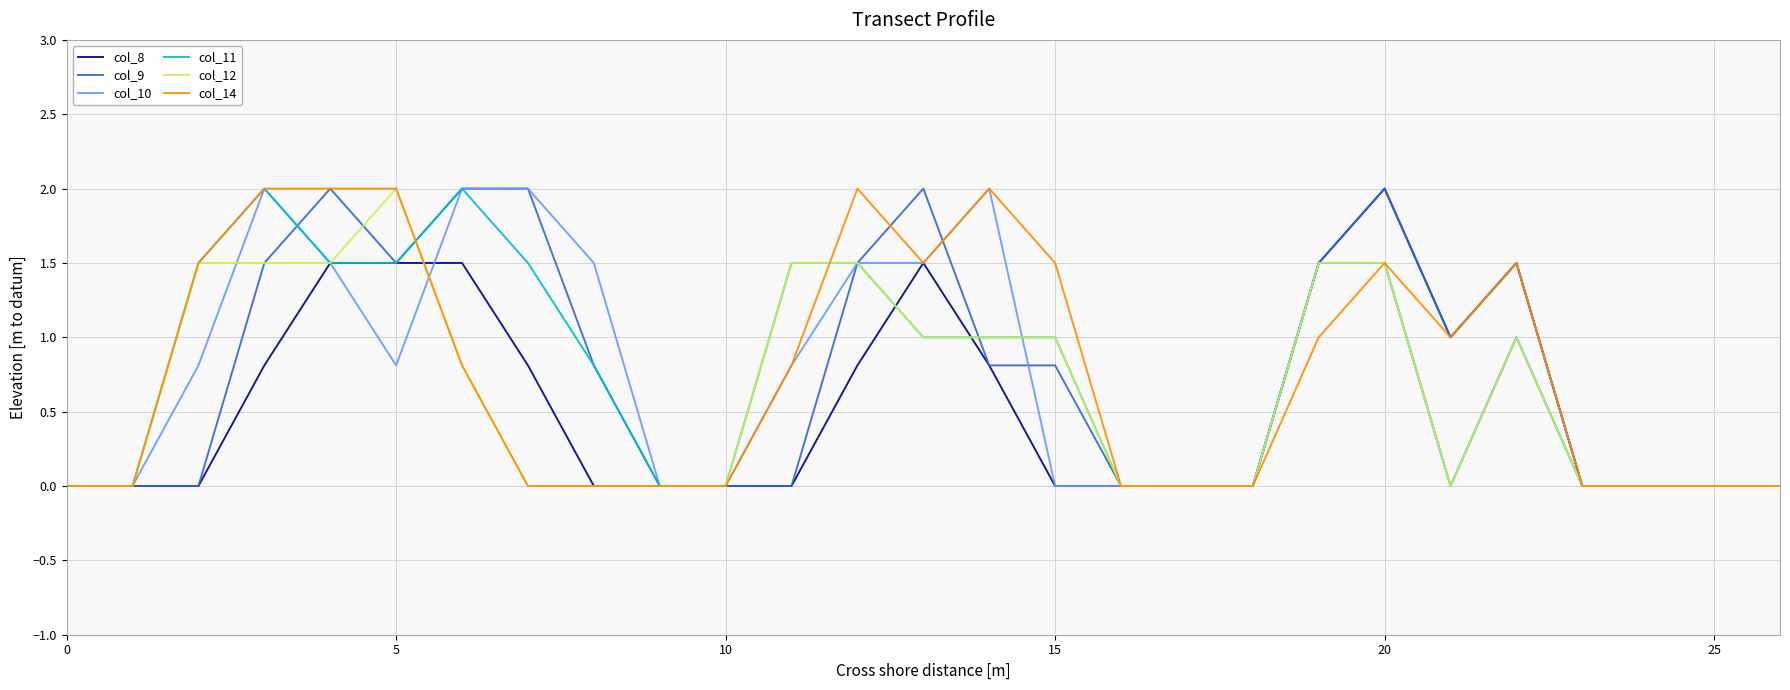

What is the greatest value displayed?

2.0